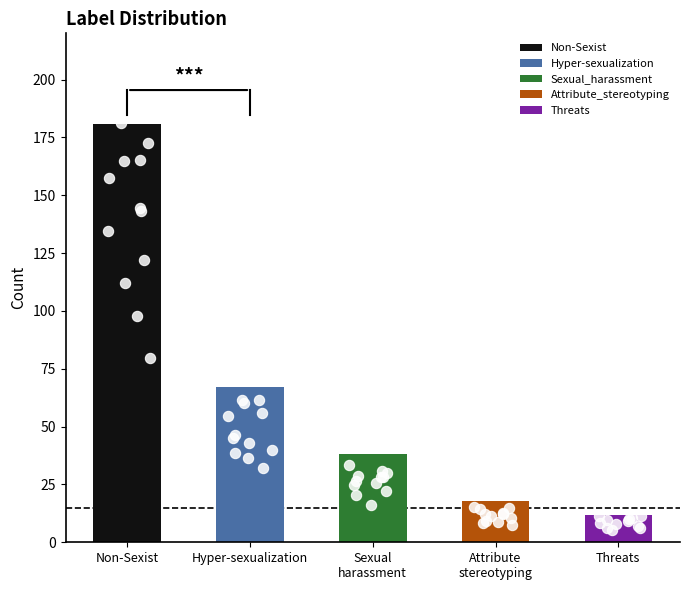

Approximately how many times larger is the value at Non-Sexist compared to Threats?

15.1